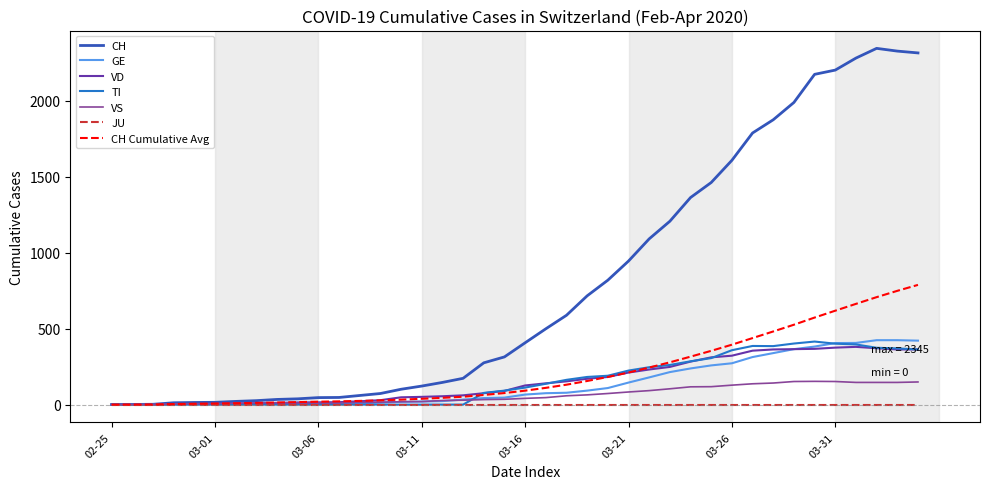

What is the greatest value displayed?

2345.0